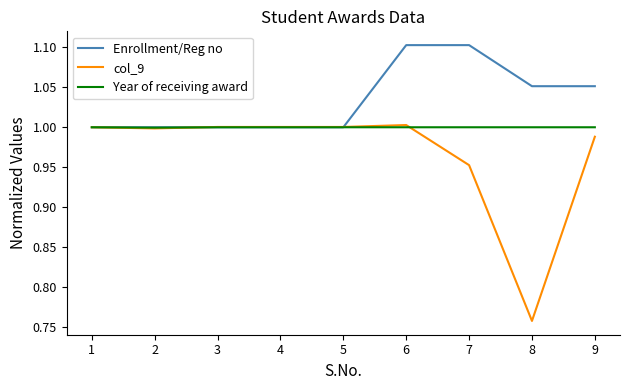

Rank the series at 8 from highest to lowest value.

Enrollment/Reg no, Year of receiving award, col_9